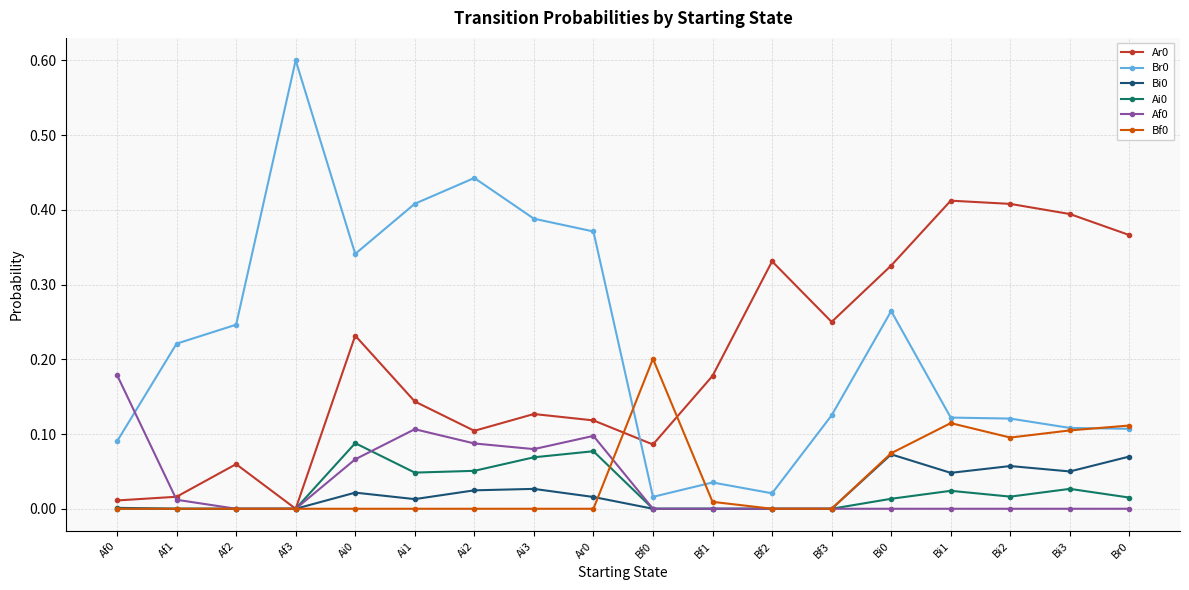

What is the label of the 6th point from the left?

Ai1